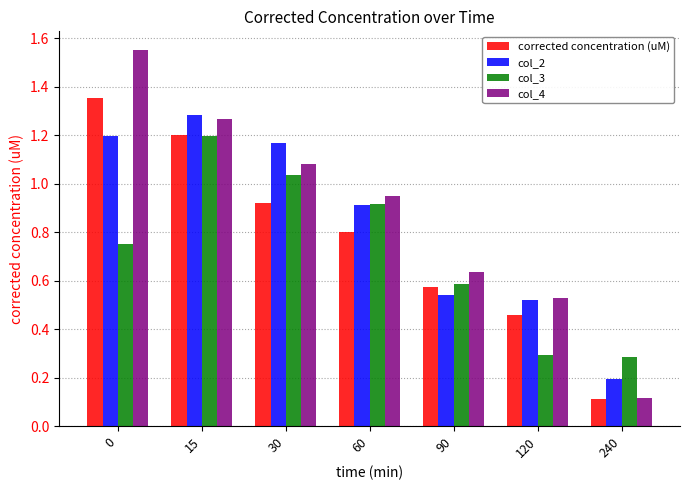

What is the average value of the col_3 series?

0.7